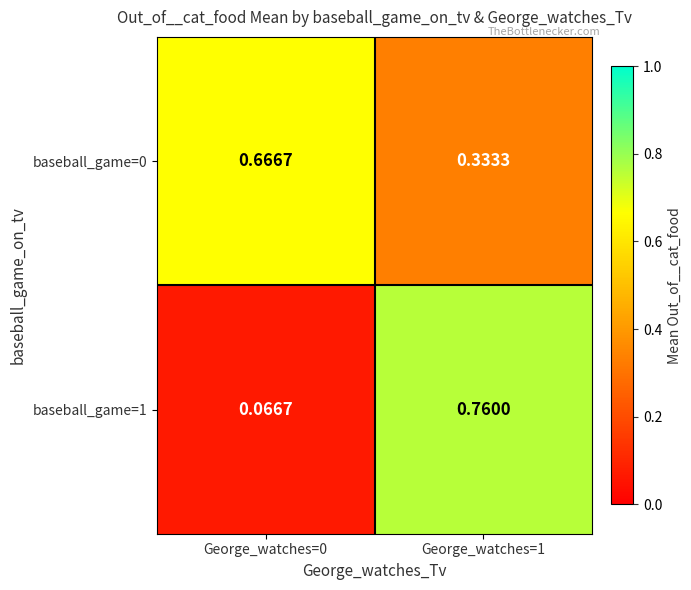

Is the value of baseball_game=0 at George_watches=1 greater than the value of baseball_game=1 at George_watches=0?

Yes